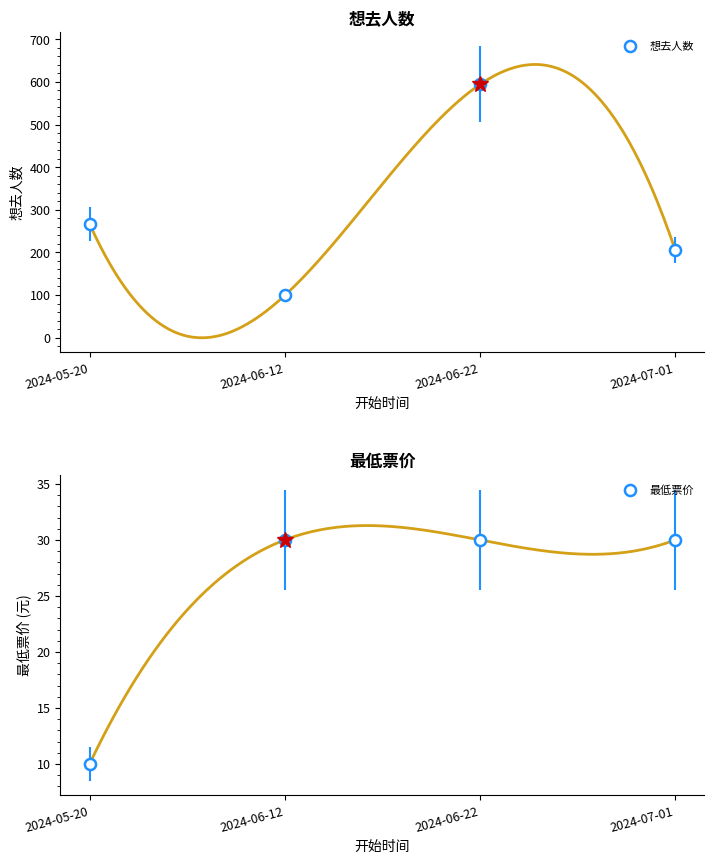

Is it true that 最低票价 equals 30 at 2024-06-12?

True